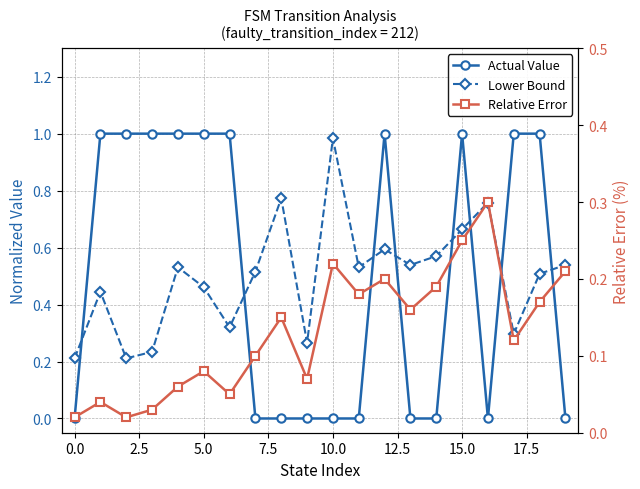

What is the maximum value shown in the chart?

1.0